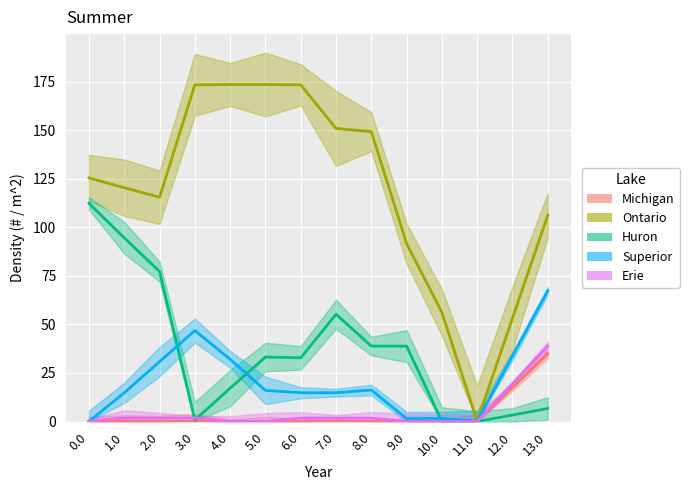

Count the number of data series in this chart.

5